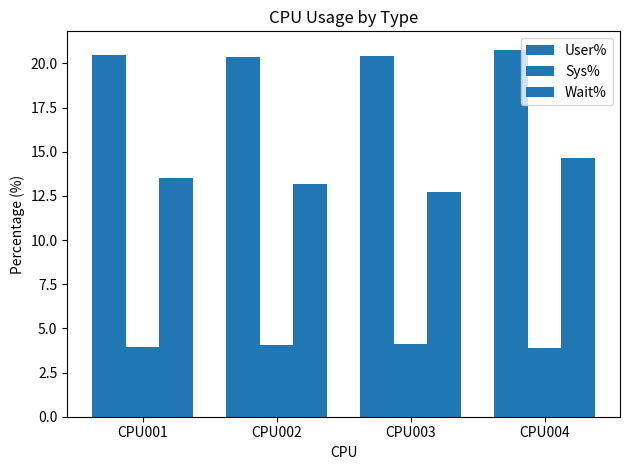

What is the lowest value of the Sys% series?

3.9